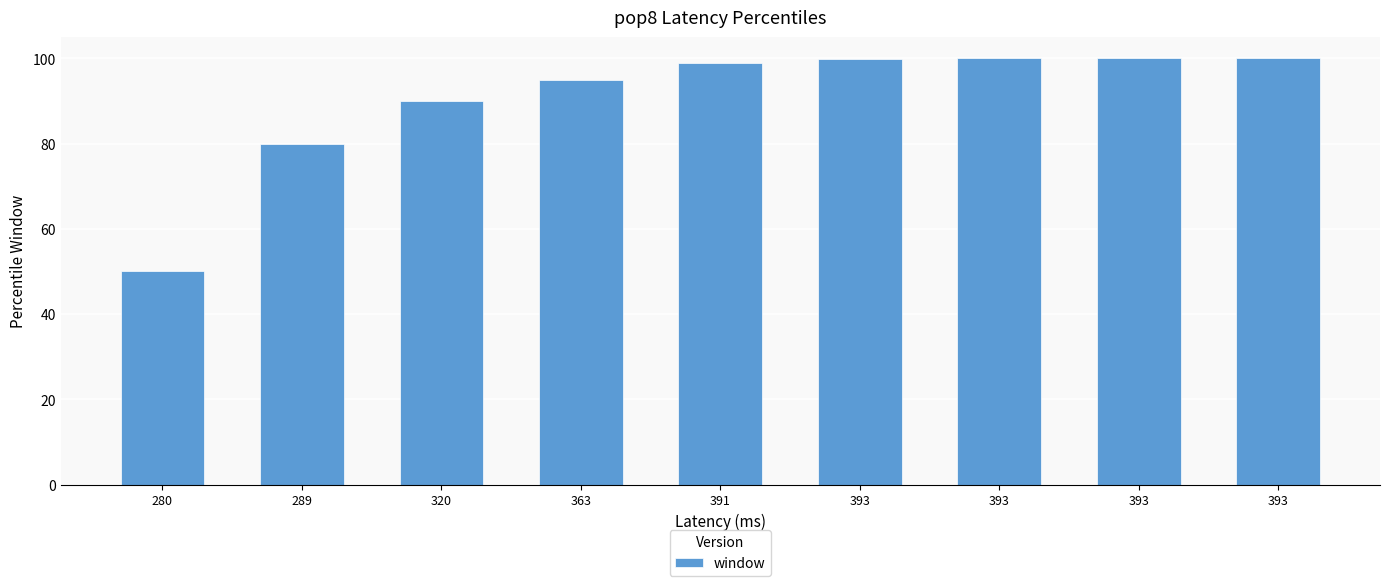

The chart shows a value of 80.0 at 289. True or false?

True